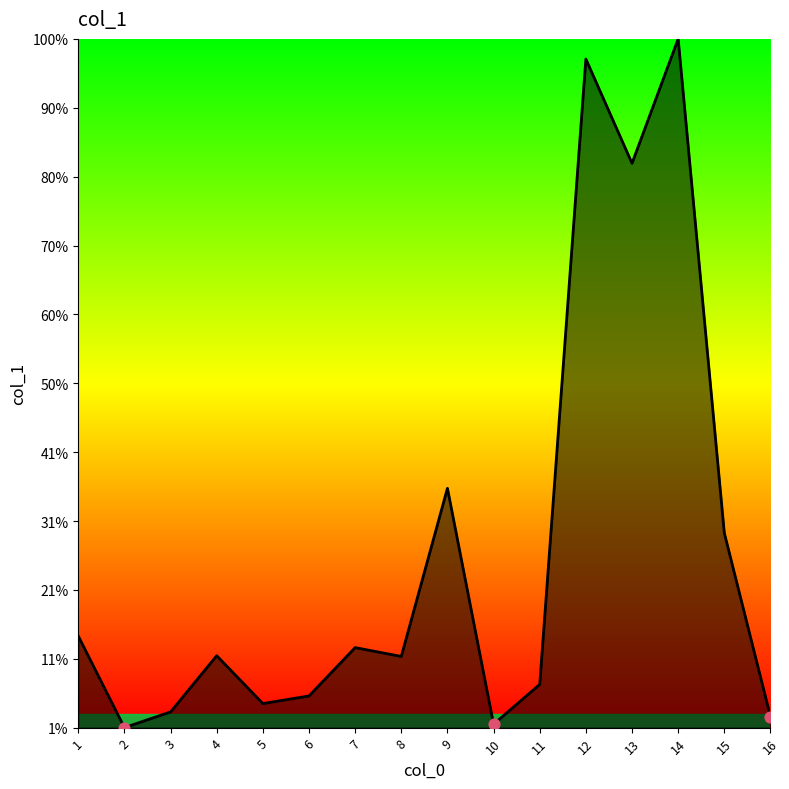

Which has a higher value, 2 or 5?

5